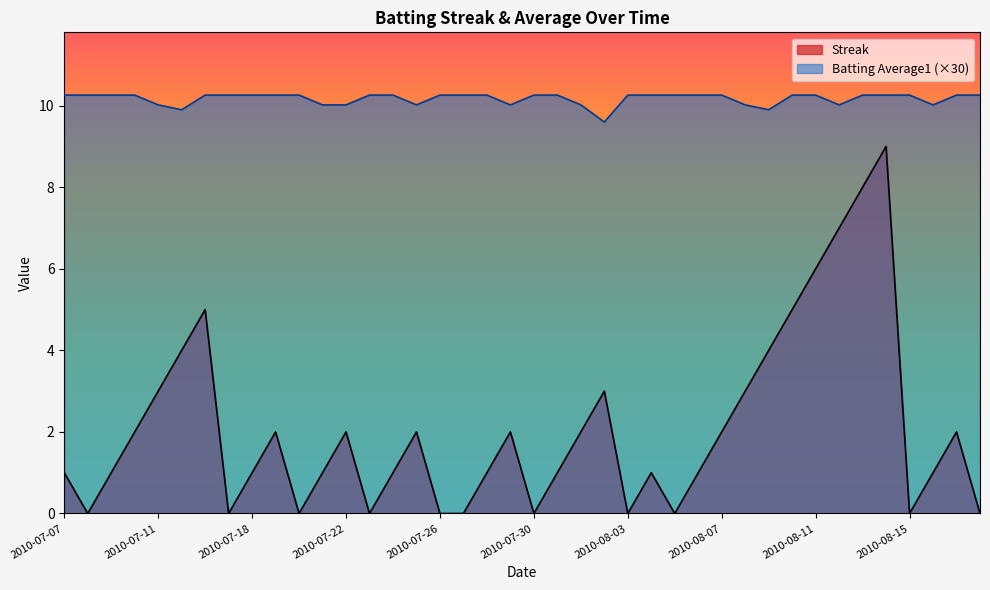

What are all the series names shown in the legend?

Streak, Batting Average1 (×30)